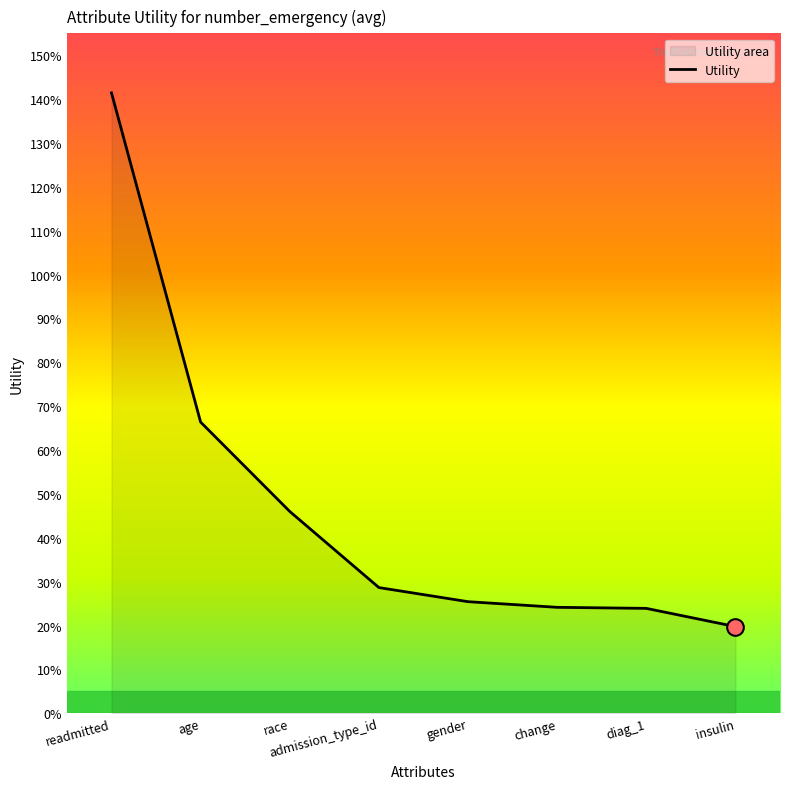

Rank the categories by value from lowest to highest.

insulin, diag_1, change, gender, admission_type_id, race, age, readmitted